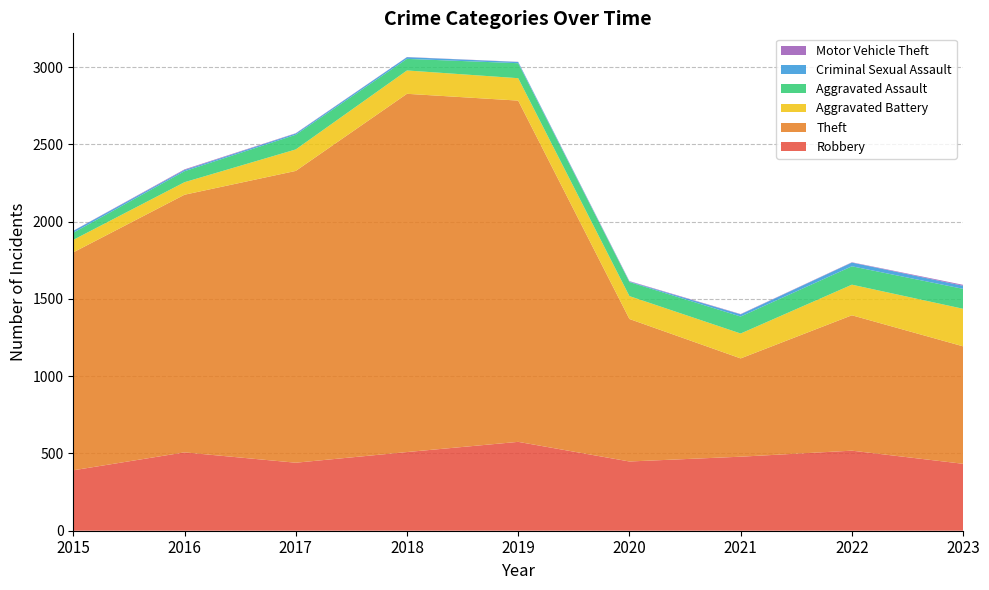

Reading left to right, transcribe all the data shown in this chart.

Robbery: 391	507	440	509	575	448	479	518	433
Theft: 1410	1667	1888	2318	2208	922	636	876	760
Aggravated Battery: 81	81	139	151	145	148	161	198	243
Aggravated Assault: 46	71	95	75	97	91	110	119	129
Criminal Sexual Assault: 12	8	8	11	8	3	14	24	20
Motor Vehicle Theft: 1	4	2	1	1	3	2	2	6